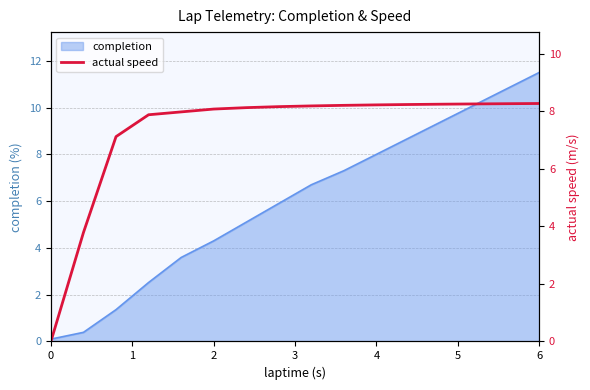

What is the value of the 13th point from the left?

8.2